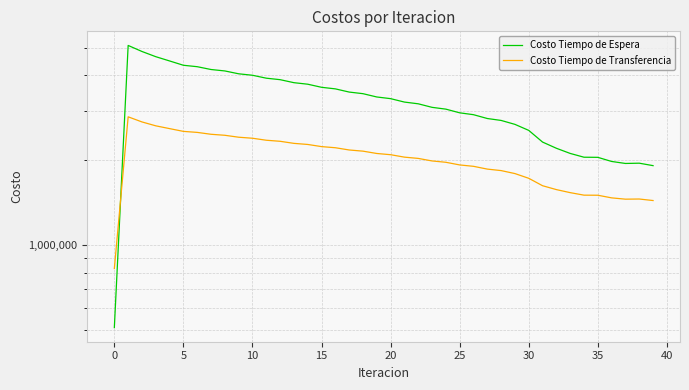

True or false: Costo Tiempo de Transferencia has more than 2 interior local peaks.

False